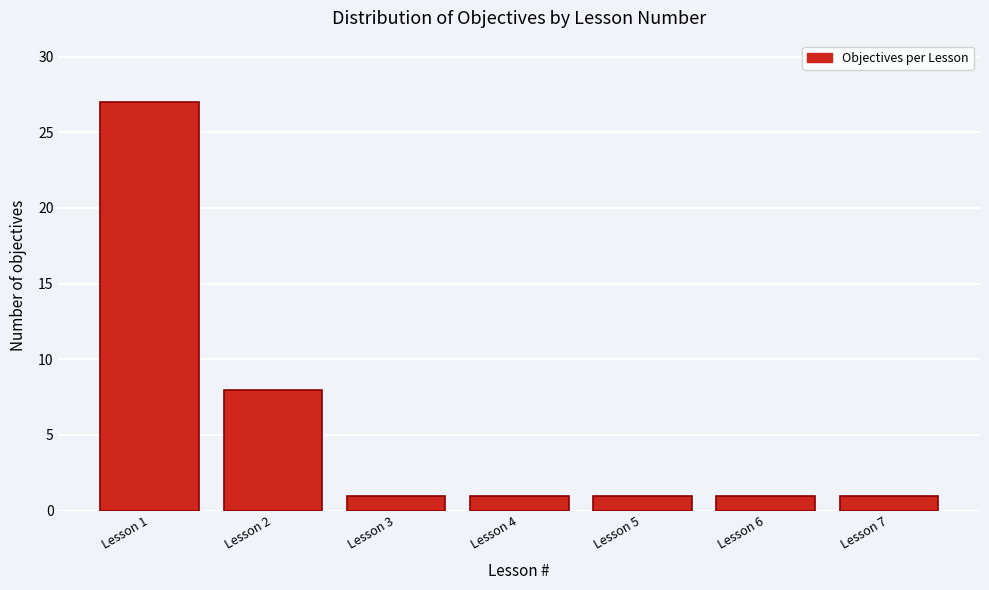

Reading left to right, transcribe all the data shown in this chart.

Lesson 1=27	Lesson 2=8	Lesson 3=1	Lesson 4=1	Lesson 5=1	Lesson 6=1	Lesson 7=1